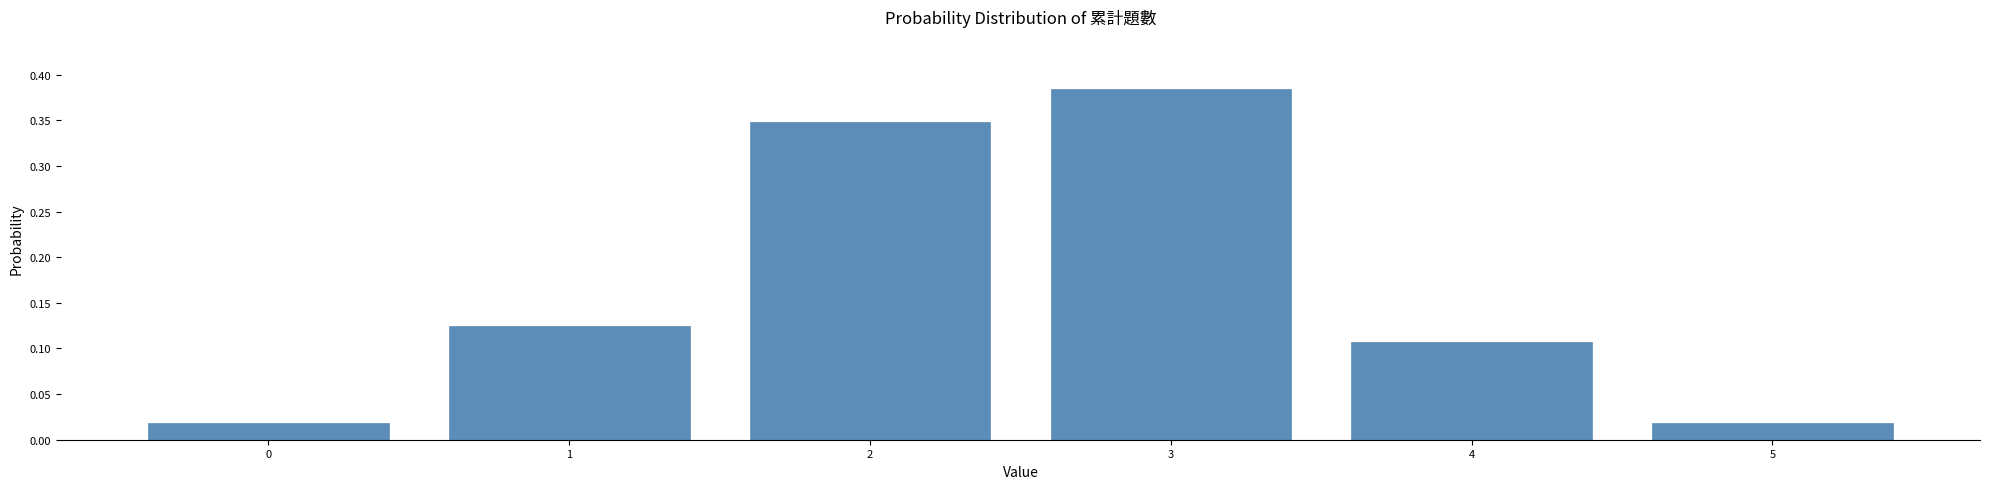

Which label corresponds to the largest value in the chart?

3